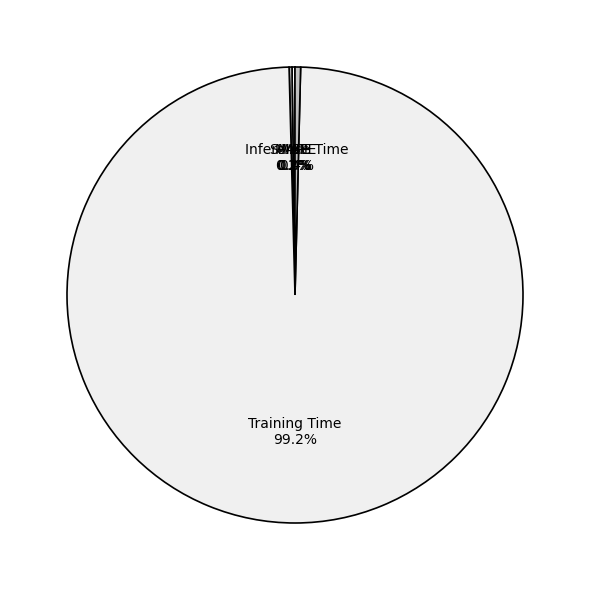

Which category has the biggest portion of the pie?

Training Time